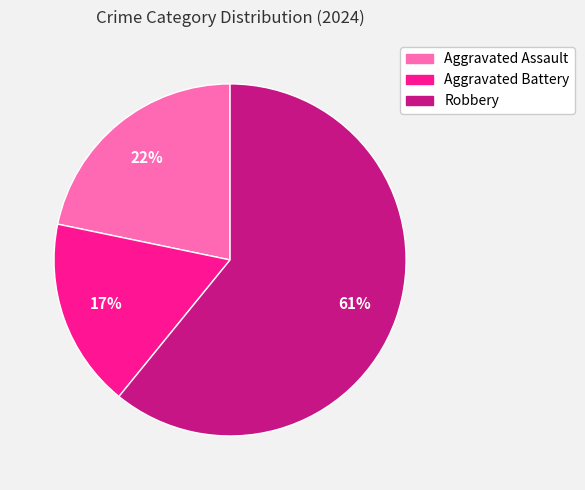

Is it true that Robbery is 61% of the pie?

True